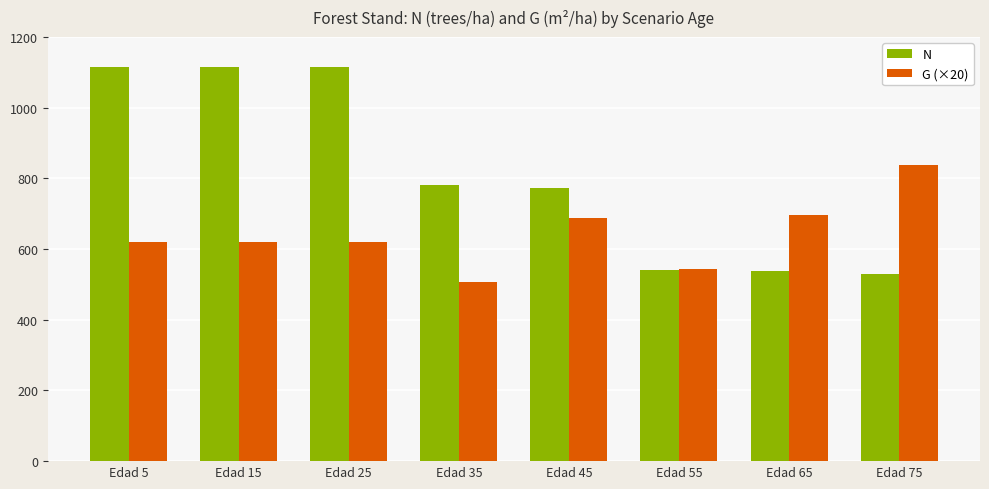

Count the number of data series in this chart.

2